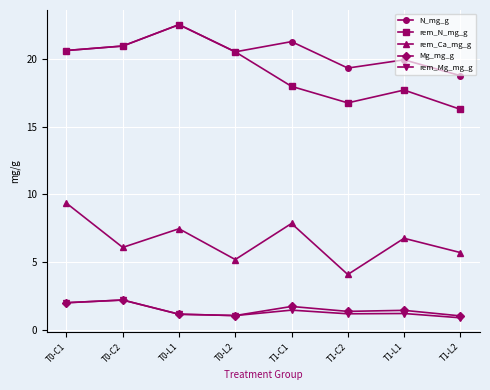

At which label does N_mg_g reach its peak?

T0-L1